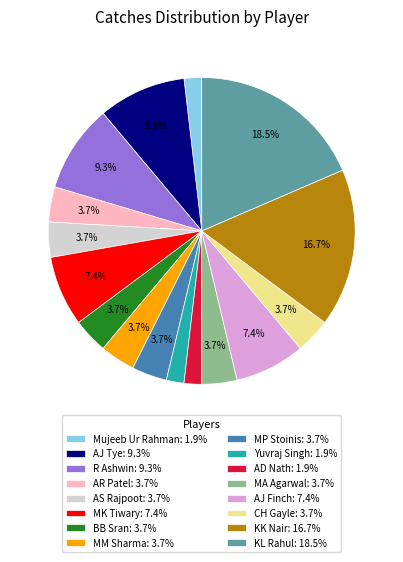

Is the sum of MK Tiwary: 7.4% and MP Stoinis: 3.7% greater than half?

No